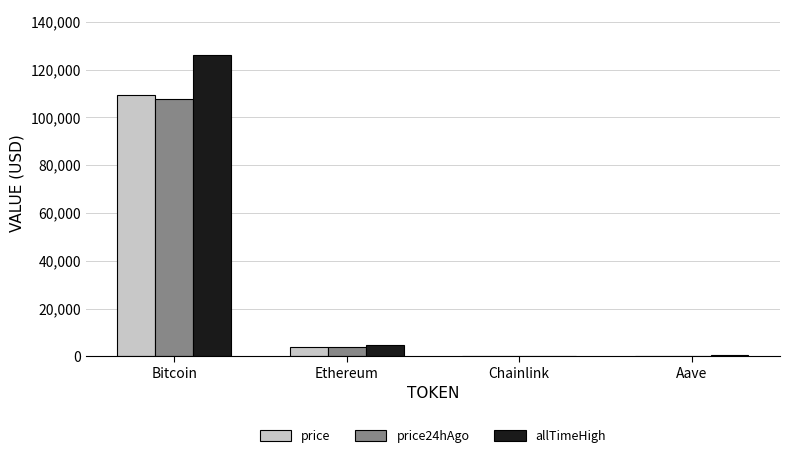

At which label does price24hAgo reach its peak?

Bitcoin